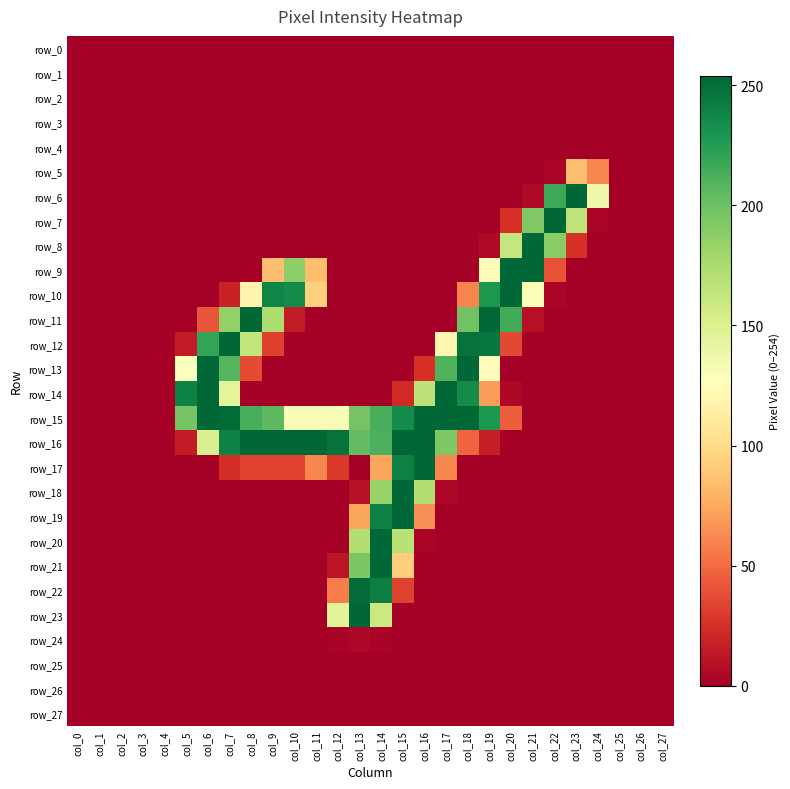

Reading left to right, transcribe all the data shown in this chart.

row_0: 0	0	0	0	0	0	0	0	0	0	0	0	0	0	0	0	0	0	0	0	0	0	0	0	0	0	0	0
row_1: 0	0	0	0	0	0	0	0	0	0	0	0	0	0	0	0	0	0	0	0	0	0	0	0	0	0	0	0
row_2: 0	0	0	0	0	0	0	0	0	0	0	0	0	0	0	0	0	0	0	0	0	0	0	0	0	0	0	0
row_3: 0	0	0	0	0	0	0	0	0	0	0	0	0	0	0	0	0	0	0	0	0	0	0	0	0	0	0	0
row_4: 0	0	0	0	0	0	0	0	0	0	0	0	0	0	0	0	0	0	0	0	0	0	0	0	0	0	0	0
row_5: 0	0	0	0	0	0	0	0	0	0	0	0	0	0	0	0	0	0	0	0	0	0	3	86	61	0	0	0
row_6: 0	0	0	0	0	0	0	0	0	0	0	0	0	0	0	0	0	0	0	0	0	6	217	254	136	0	0	0
row_7: 0	0	0	0	0	0	0	0	0	0	0	0	0	0	0	0	0	0	0	0	26	192	254	165	3	0	0	0
row_8: 0	0	0	0	0	0	0	0	0	0	0	0	0	0	0	0	0	0	0	5	162	254	189	26	0	0	0	0
row_9: 0	0	0	0	0	0	0	0	0	85	188	85	0	0	0	0	0	0	0	125	254	254	40	0	0	0	0	0
row_10: 0	0	0	0	0	0	0	18	119	238	235	94	0	0	0	0	0	0	61	228	254	129	3	0	0	0	0	0
row_11: 0	0	0	0	0	0	41	185	254	173	15	0	0	0	0	0	0	0	198	254	215	9	0	0	0	0	0	0
row_12: 0	0	0	0	0	15	220	254	164	32	0	0	0	0	0	0	0	121	248	246	36	0	0	0	0	0	0	0
row_13: 0	0	0	0	0	128	254	208	37	0	0	0	0	0	0	0	25	210	254	125	0	0	0	0	0	0	0	0
row_14: 0	0	0	0	0	240	254	144	0	0	0	0	0	0	0	22	166	254	235	70	4	0	0	0	0	0	0	0
row_15: 0	0	0	0	0	197	254	252	213	206	130	130	130	197	213	234	254	254	254	228	45	0	0	0	0	0	0	0
row_16: 0	0	0	0	0	15	151	240	254	254	254	254	248	204	212	254	254	193	47	16	0	0	0	0	0	0	0	0
row_17: 0	0	0	0	0	0	0	24	33	33	33	61	29	0	74	241	254	61	0	0	0	0	0	0	0	0	0	0
row_18: 0	0	0	0	0	0	0	0	0	0	0	0	0	9	183	254	171	4	0	0	0	0	0	0	0	0	0	0
row_19: 0	0	0	0	0	0	0	0	0	0	0	0	0	74	240	254	65	0	0	0	0	0	0	0	0	0	0	0
row_20: 0	0	0	0	0	0	0	0	0	0	0	0	0	171	254	168	3	0	0	0	0	0	0	0	0	0	0	0
row_21: 0	0	0	0	0	0	0	0	0	0	0	0	12	194	254	93	0	0	0	0	0	0	0	0	0	0	0	0
row_22: 0	0	0	0	0	0	0	0	0	0	0	0	57	252	242	33	0	0	0	0	0	0	0	0	0	0	0	0
row_23: 0	0	0	0	0	0	0	0	0	0	0	0	145	254	159	0	0	0	0	0	0	0	0	0	0	0	0	0
row_24: 0	0	0	0	0	0	0	0	0	0	0	0	2	4	2	0	0	0	0	0	0	0	0	0	0	0	0	0
row_25: 0	0	0	0	0	0	0	0	0	0	0	0	0	0	0	0	0	0	0	0	0	0	0	0	0	0	0	0
row_26: 0	0	0	0	0	0	0	0	0	0	0	0	0	0	0	0	0	0	0	0	0	0	0	0	0	0	0	0
row_27: 0	0	0	0	0	0	0	0	0	0	0	0	0	0	0	0	0	0	0	0	0	0	0	0	0	0	0	0